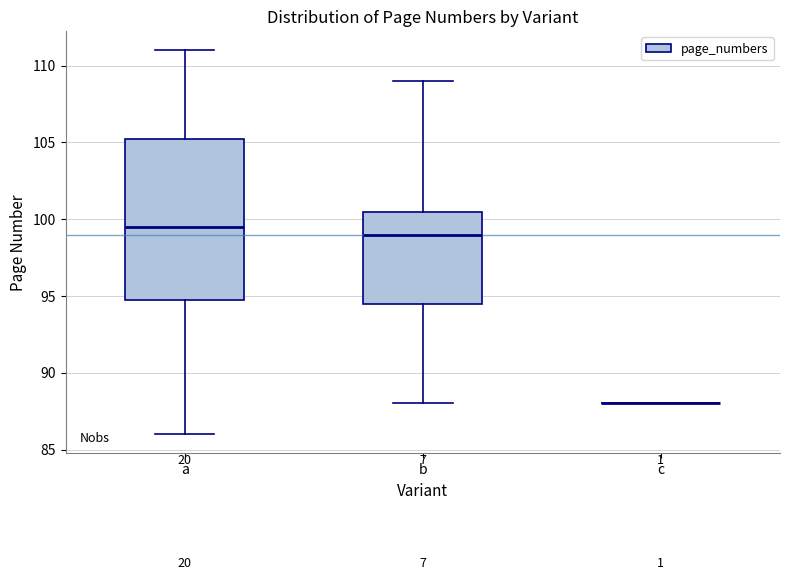

Where is the lower edge of the box for a on the y-axis? The values are not printed on the chart, so give them approximately, as read against the axis.

95.0